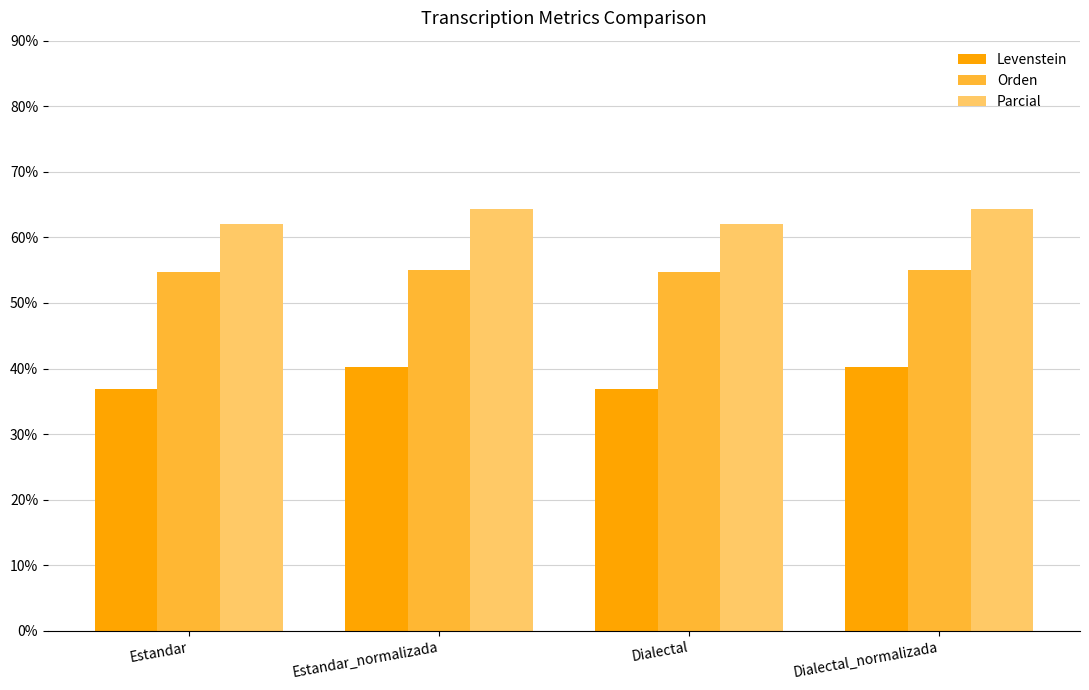

What is the average value of the Parcial series?

63.2